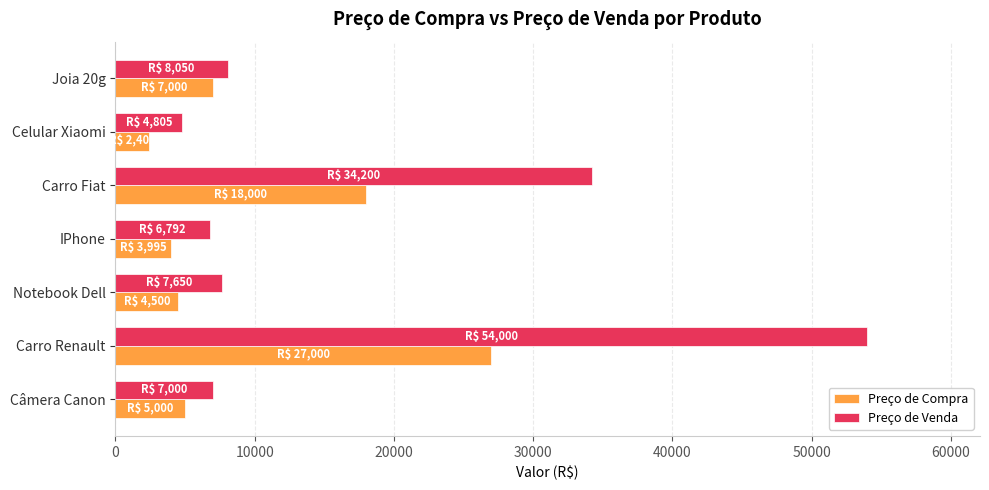

Rank the series by their maximum value, from lowest to highest.

Preço de Compra, Preço de Venda